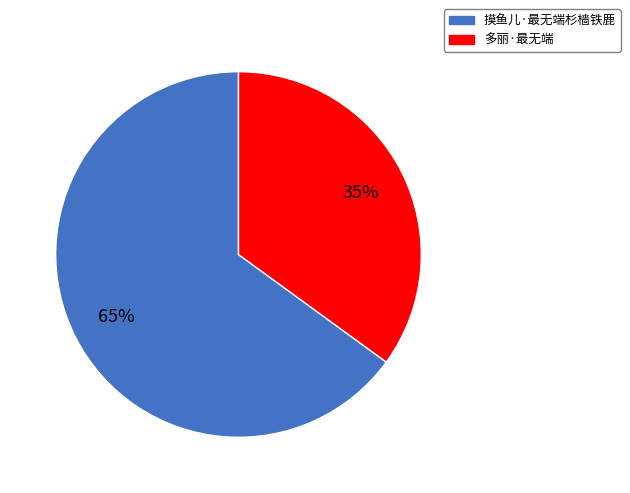

Which category has the smallest portion of the pie?

多丽·最无端